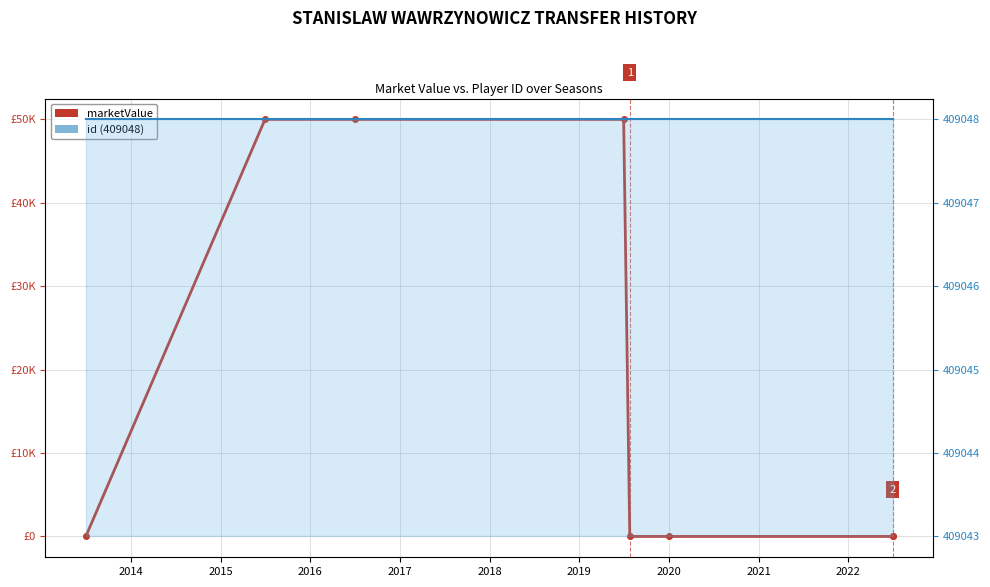

Between 2016 and 2019, which is larger?

2016